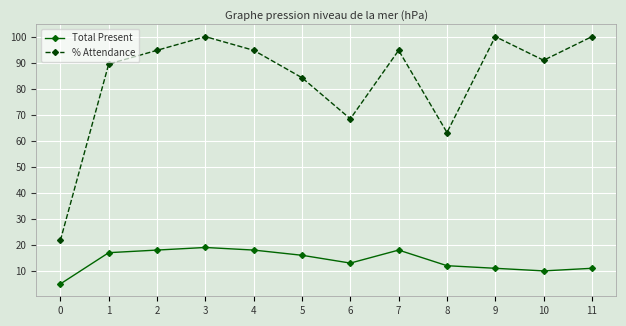

At which label is % Attendance closest to 60?

8